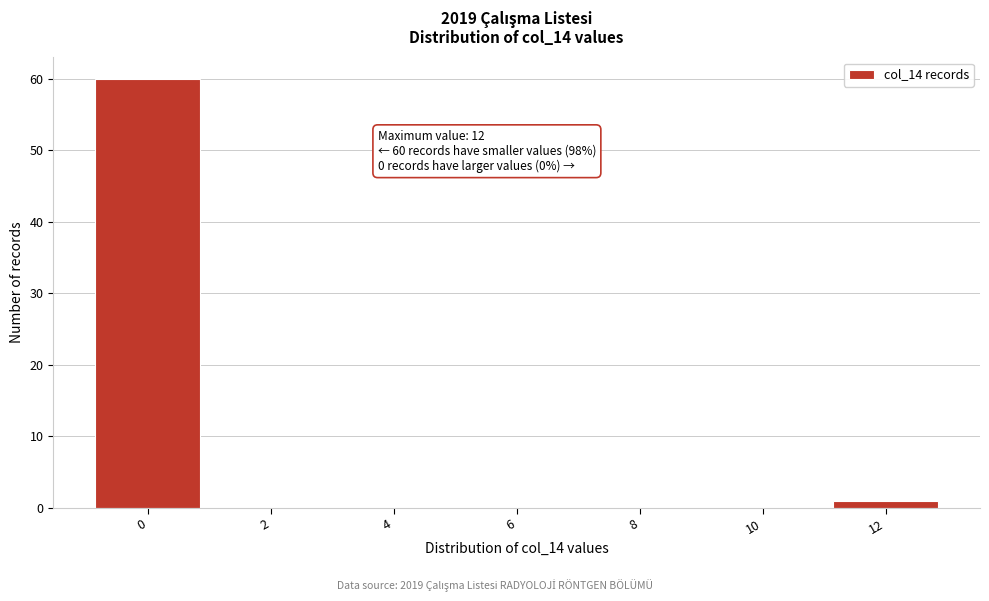

Reading left to right, what are all the values shown in this chart?

0=60	2=0	4=0	6=0	8=0	10=0	12=1